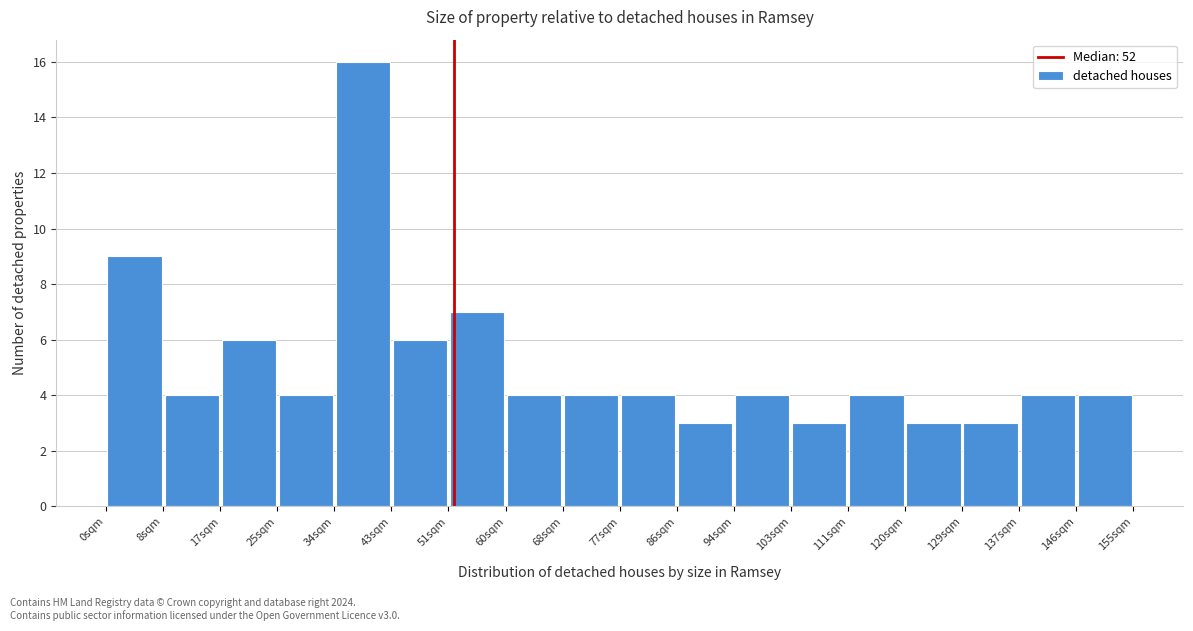

How tall is the bar that spans 129 to 138 on the x-axis? Neither the bar edges nor the heights are printed on the chart, so give them approximately, as read against the axes.

3